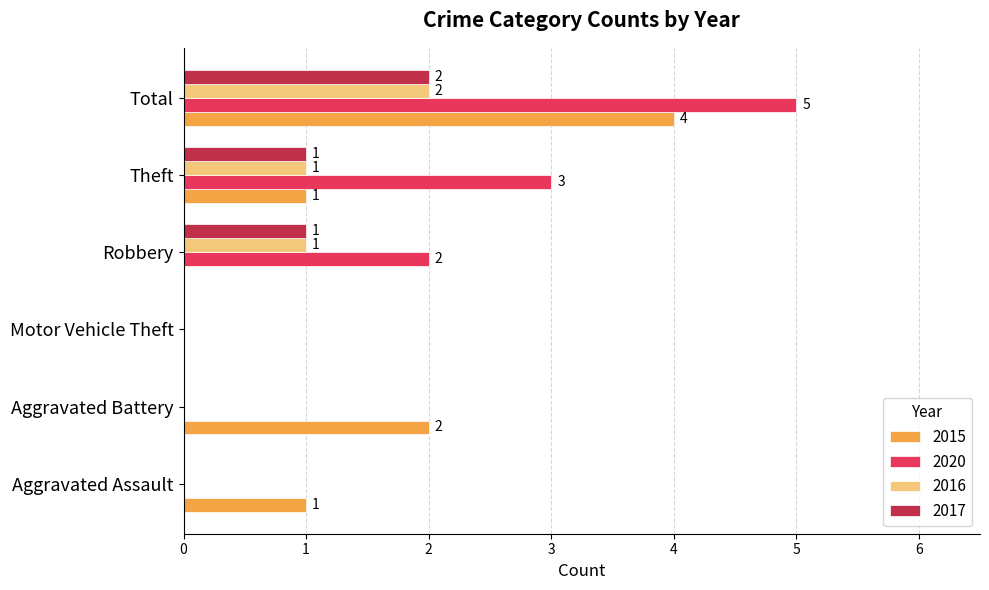

Where is 2020 nearest to the value 2?

Robbery